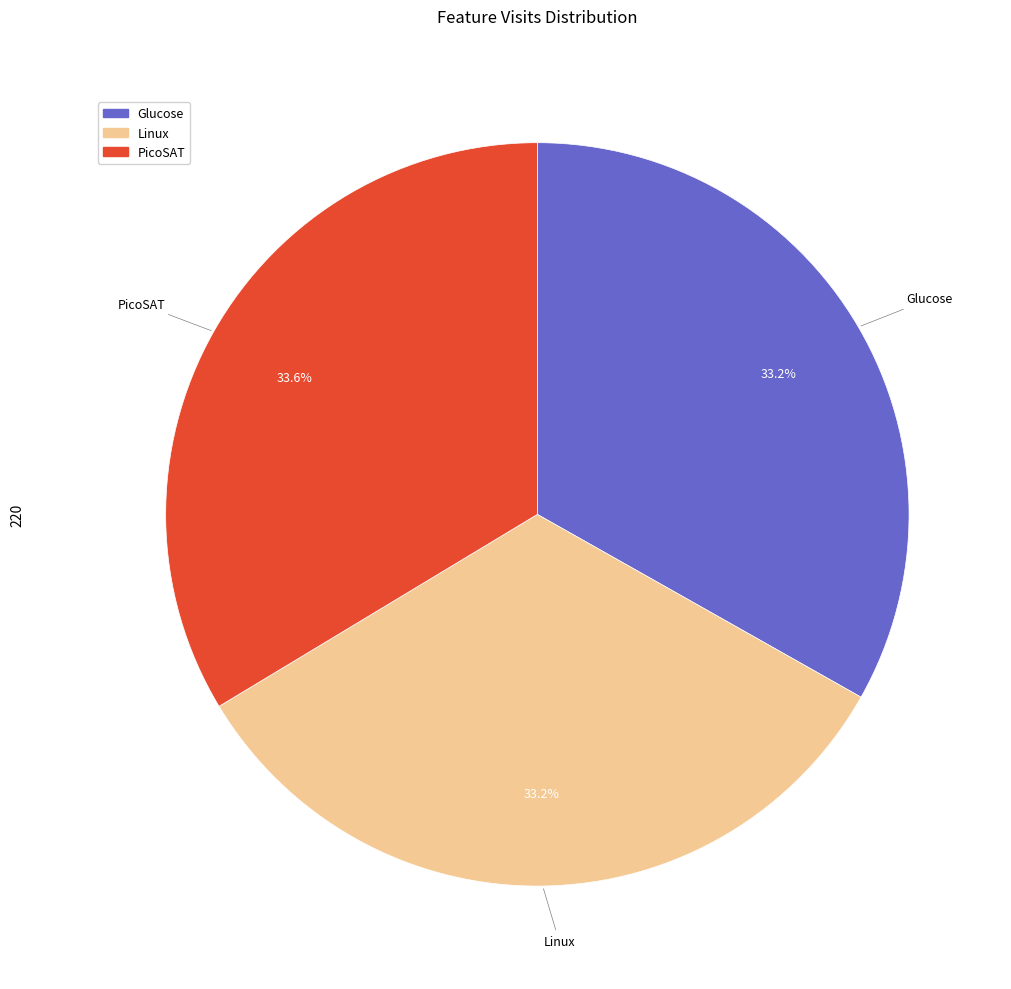

What is the ratio of the value at Glucose to the value at PicoSAT?

1.0